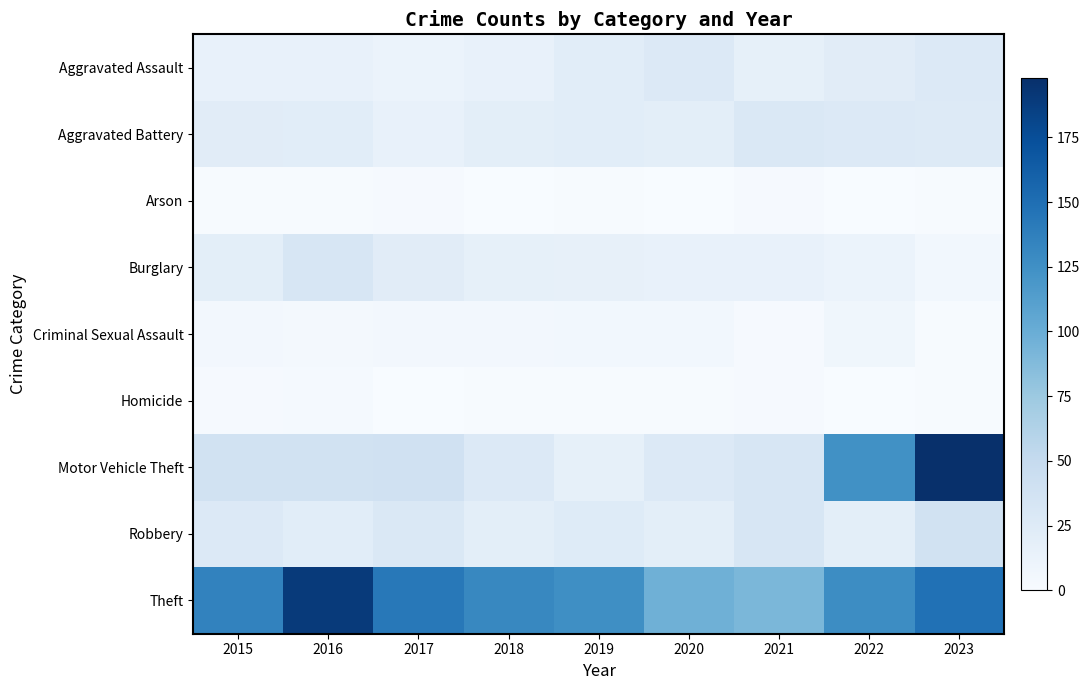

Which series has the largest total across all categories?

Theft